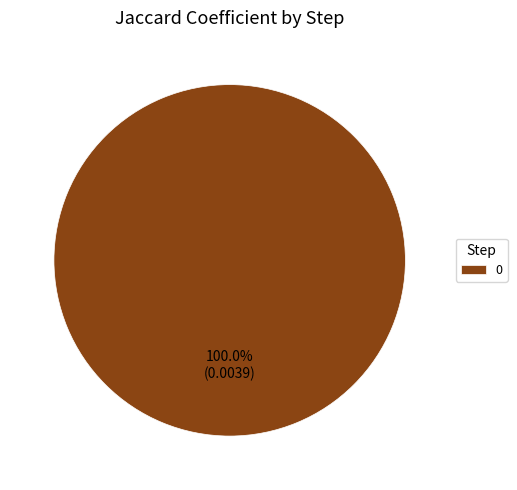

Is 0 the majority of the pie?

Yes